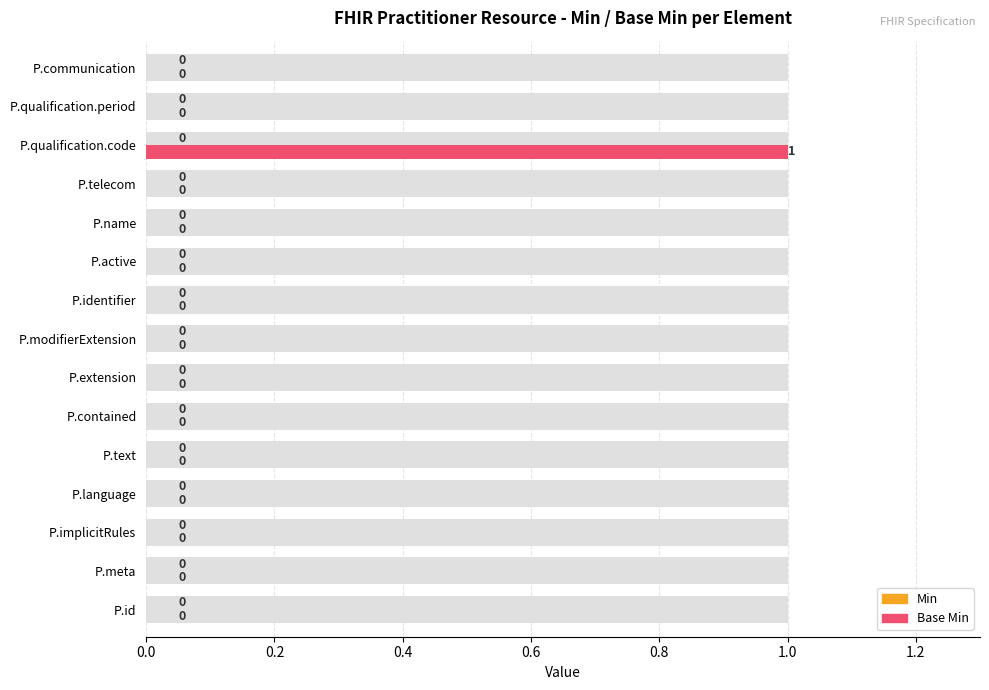

What is the difference between the maximum and second lowest values in the Base Min series?

1.0